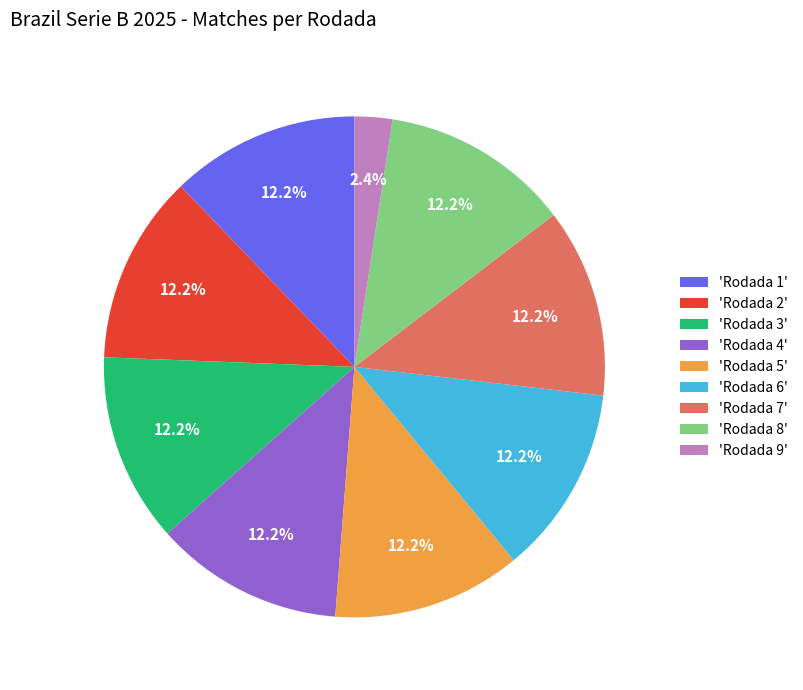

What is the total percentage of 'Rodada 8' and 'Rodada 7'?

24.4%